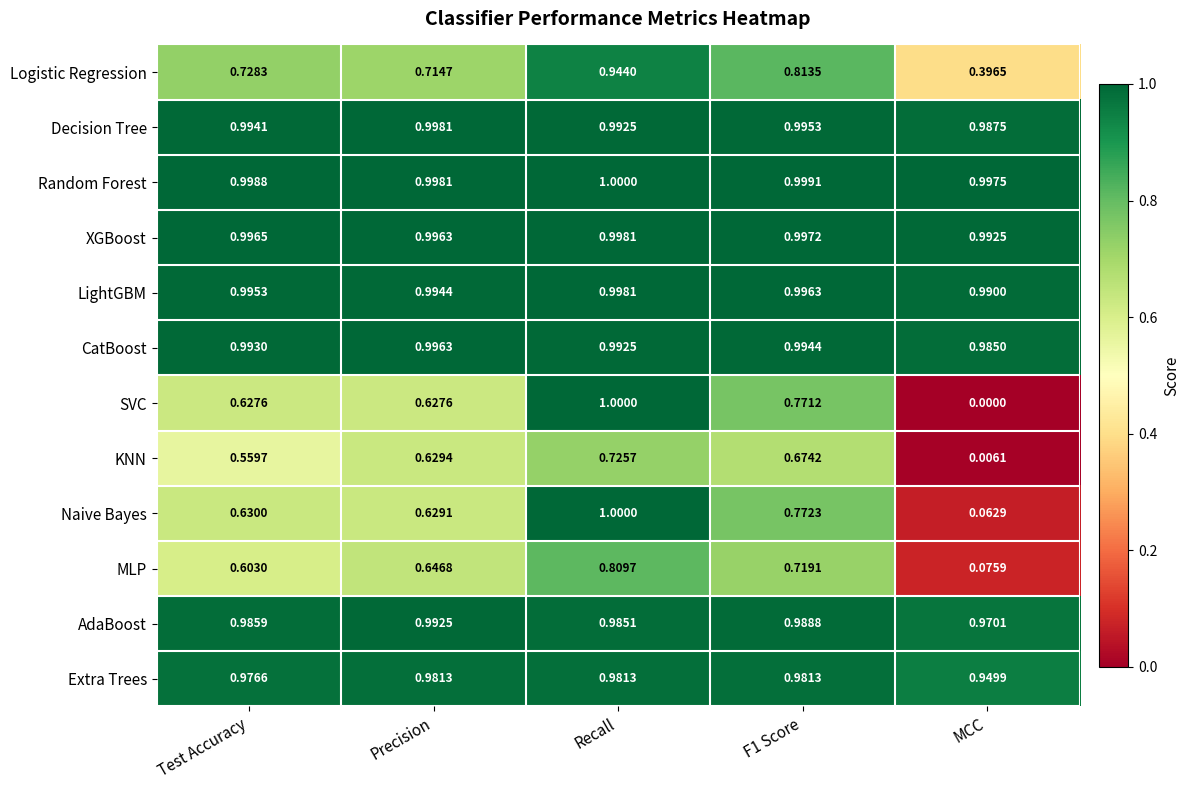

At which category does the chart reach its peak across all series?

Recall